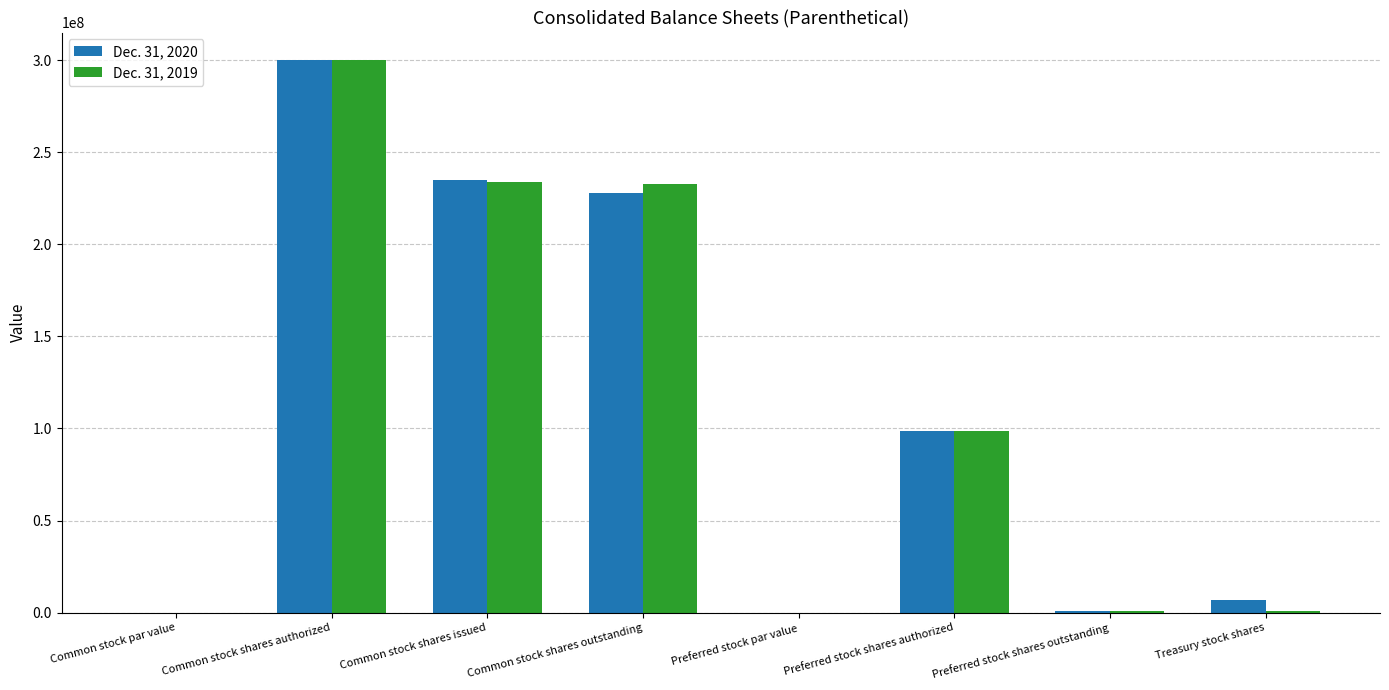

True or false: Dec. 31, 2020 has a value of 234792888.0 at Common stock shares issued.

True